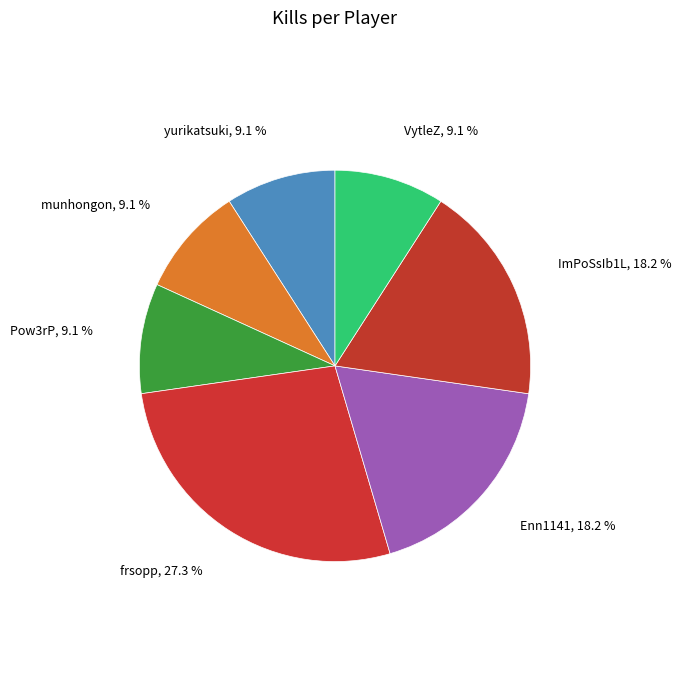

How many slices are in this pie chart?

7